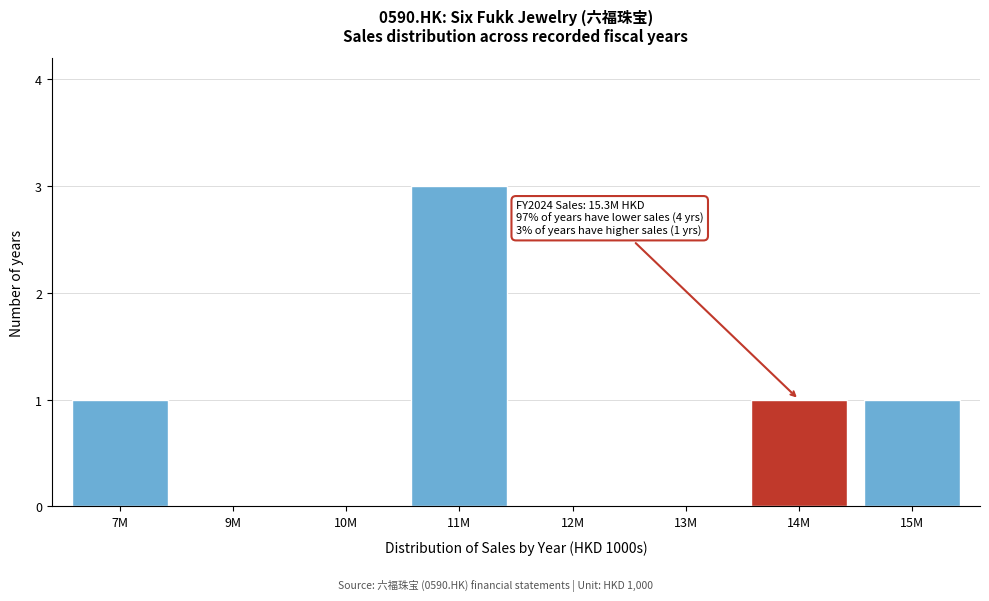

Reading right to left, transcribe all the data shown in this chart.

15M=1	14M=1	13M=0	12M=0	11M=3	10M=0	9M=0	7M=1